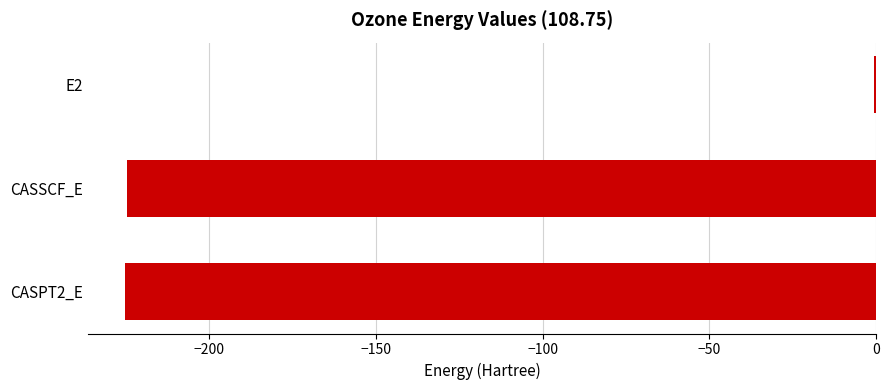

What value does the data have at CASPT2_E?

-225.1